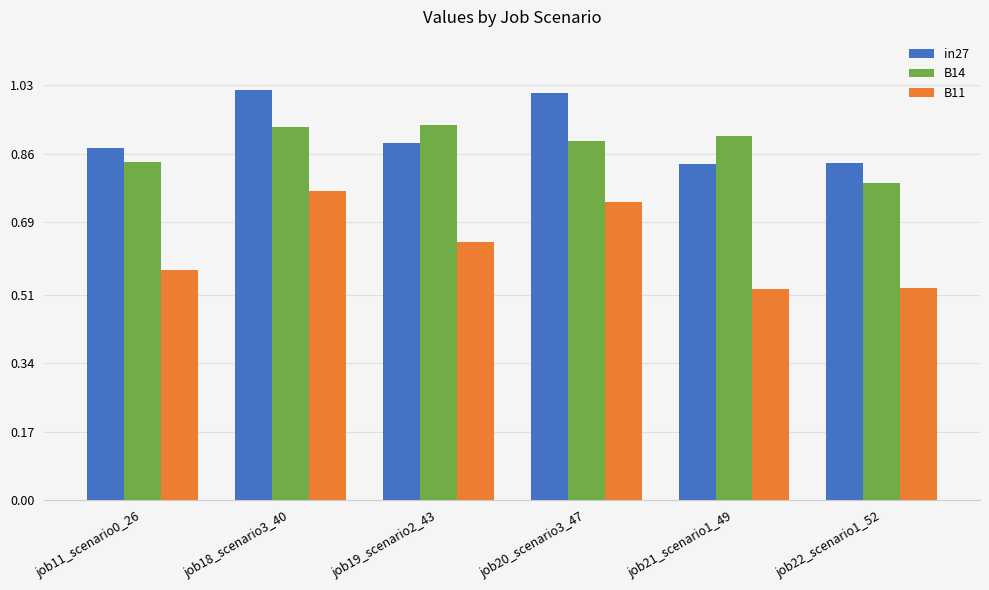

Which series has the largest total across all categories?

in27